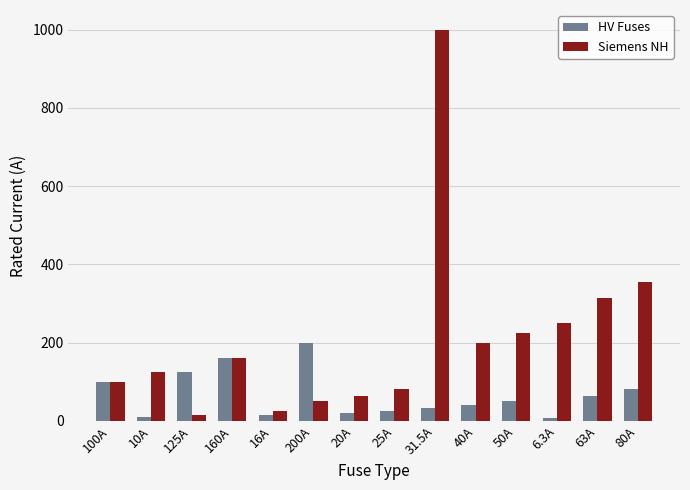

Where does the HV Fuses series first go above 50?

100A